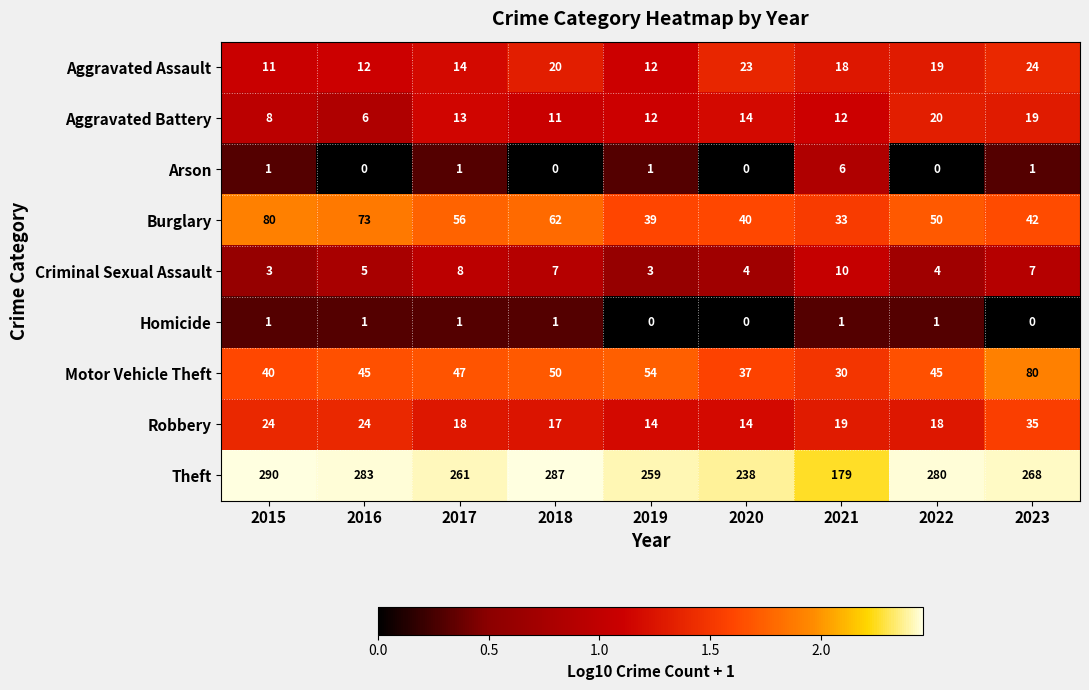

Which series has the largest total across all categories?

Theft